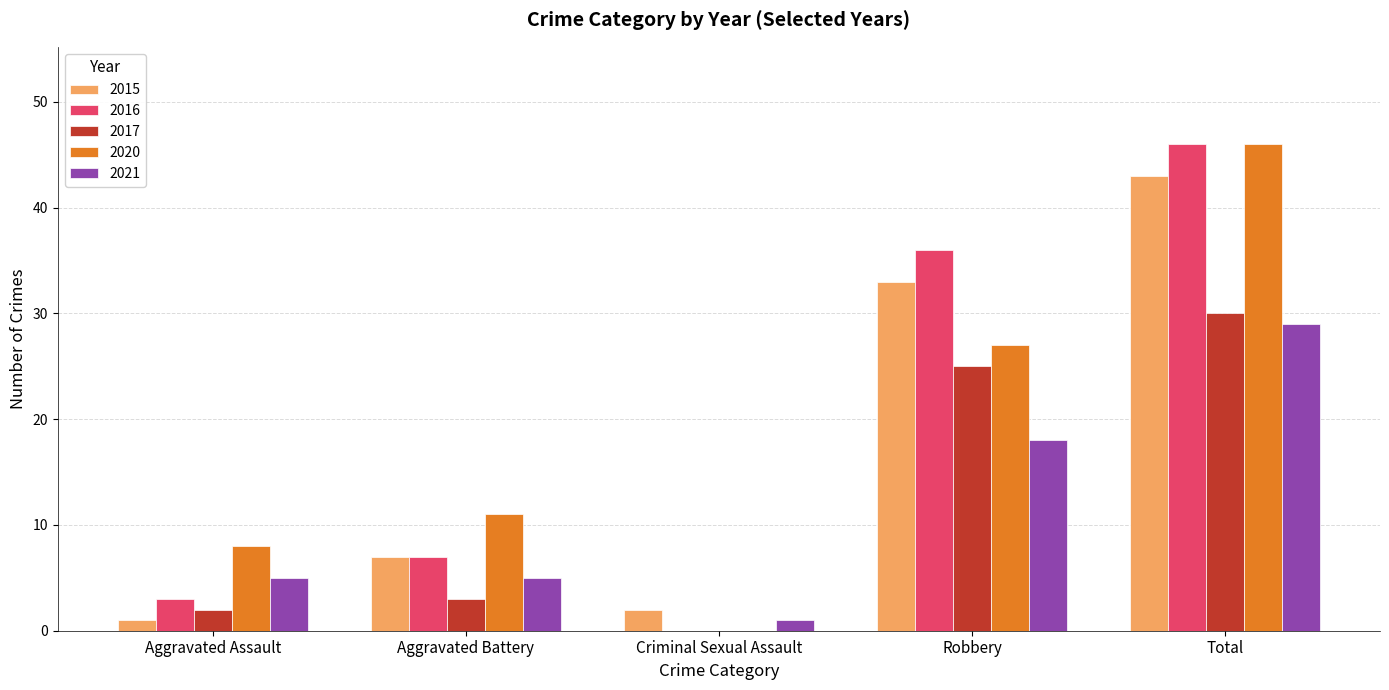

Where is 2015 nearest to the value 22?

Robbery